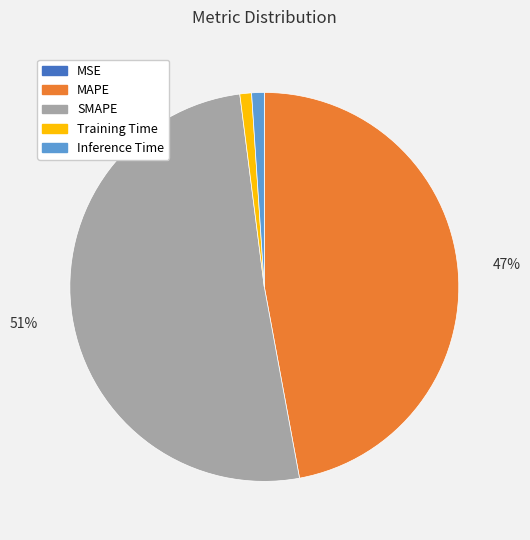

Combined, do MAPE and SMAPE account for over 50%?

Yes